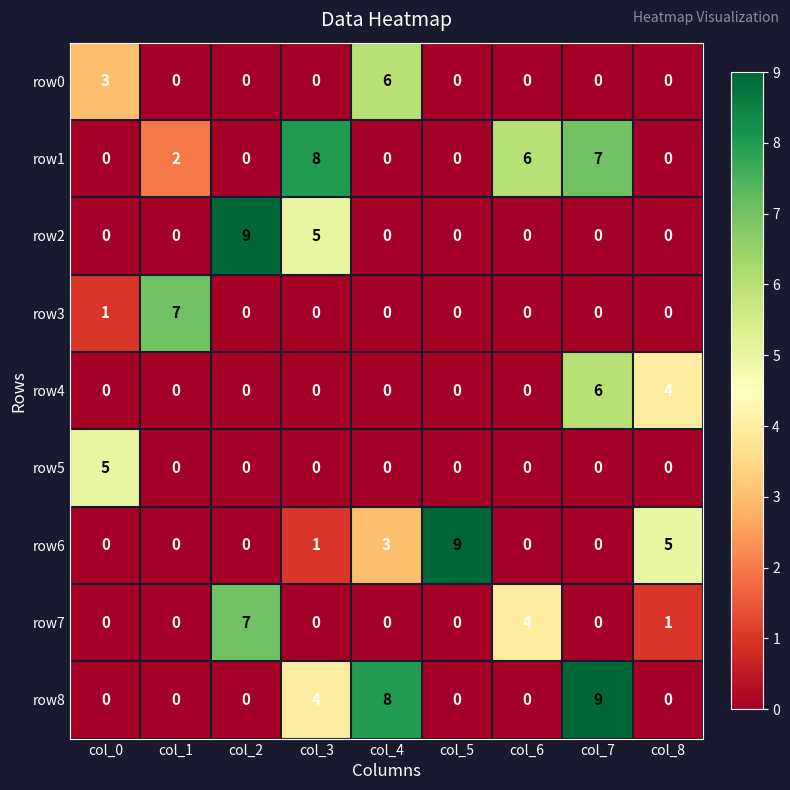

How many categories are shown in the chart?

9